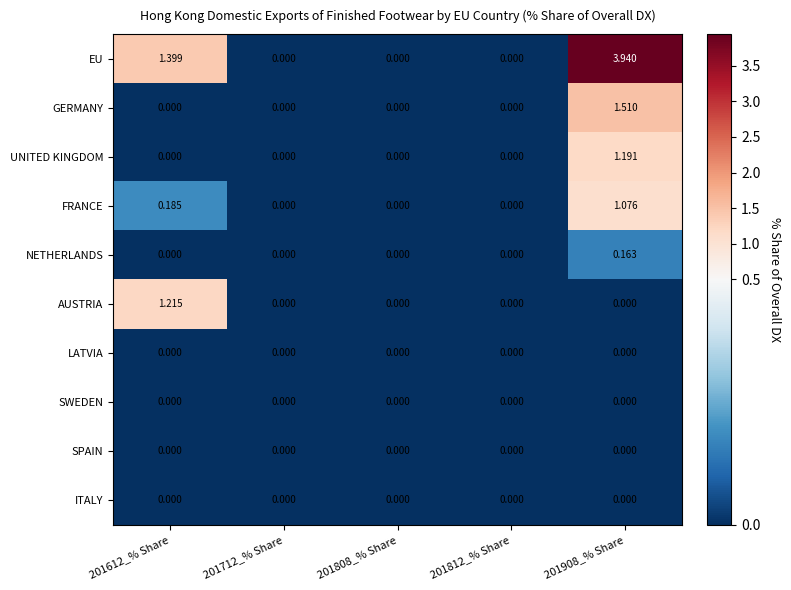

Which series has the largest total across all categories?

EU